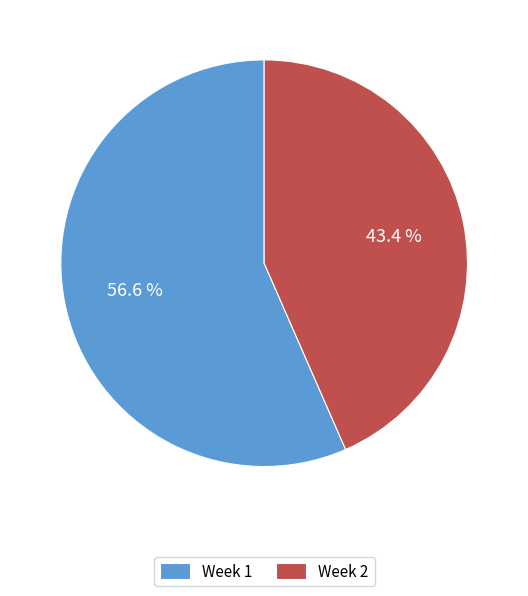

Is there any slice that represents more than half of the pie?

Yes